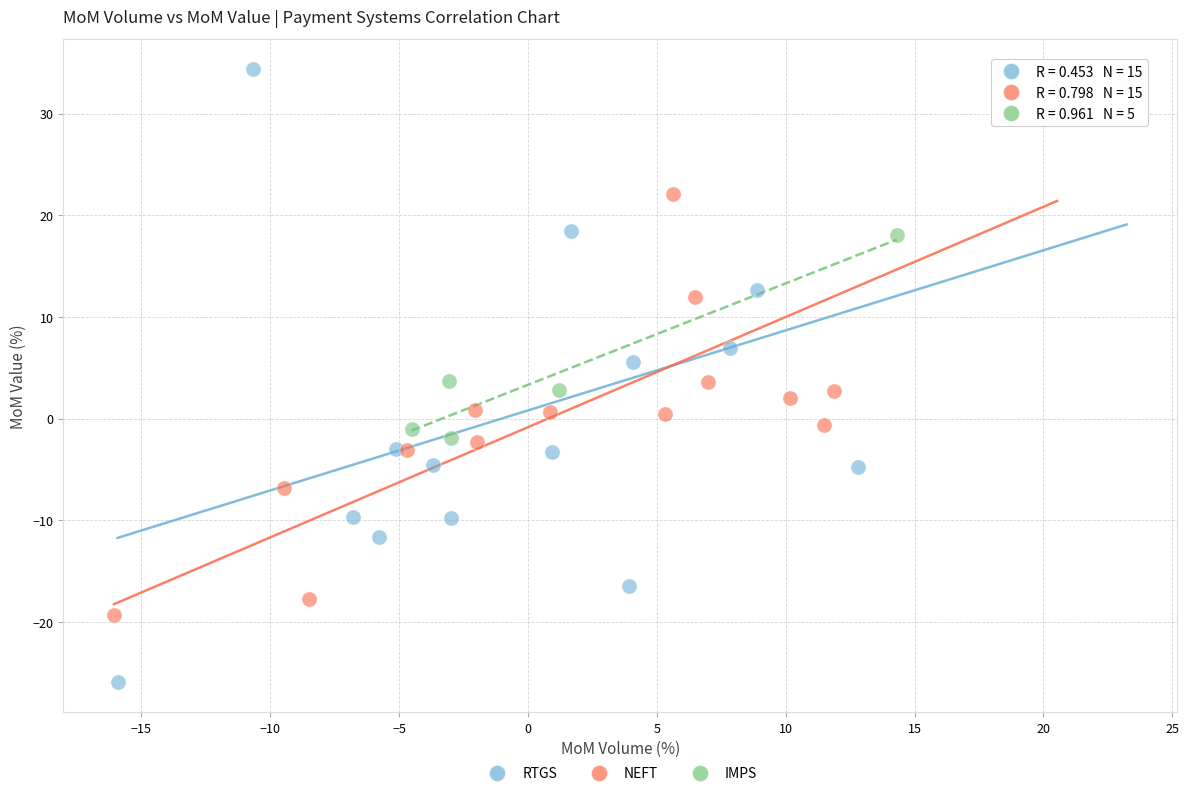

Which series has the widest spread of Y values?

RTGS